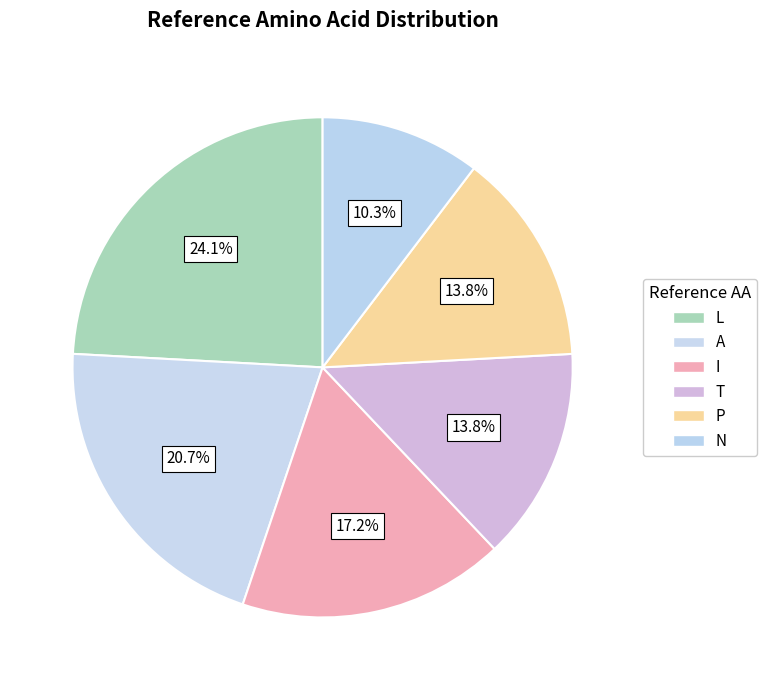

Which slice is the largest?

L